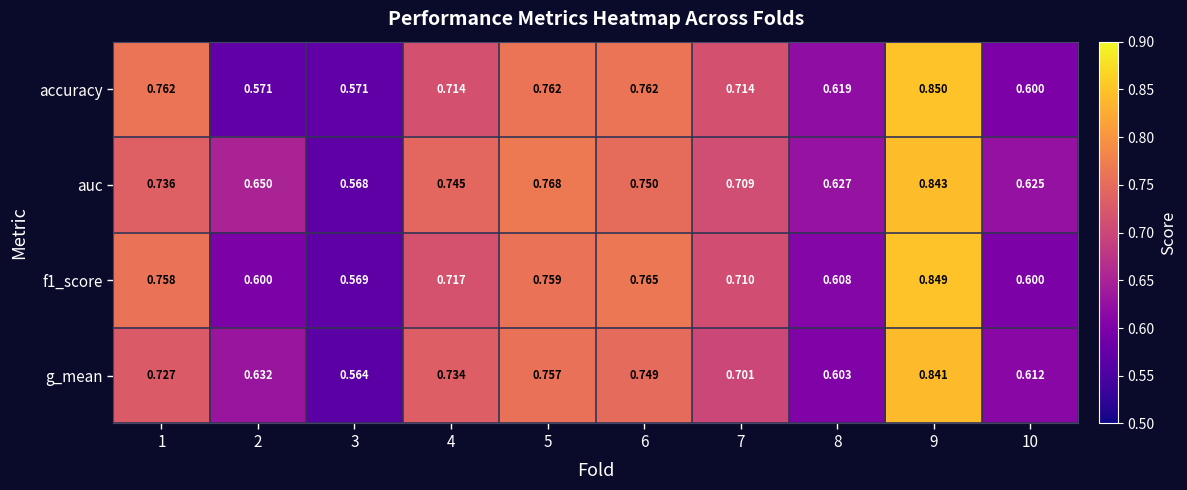

Is the value of accuracy at 5 greater than the value of f1_score at 6?

No